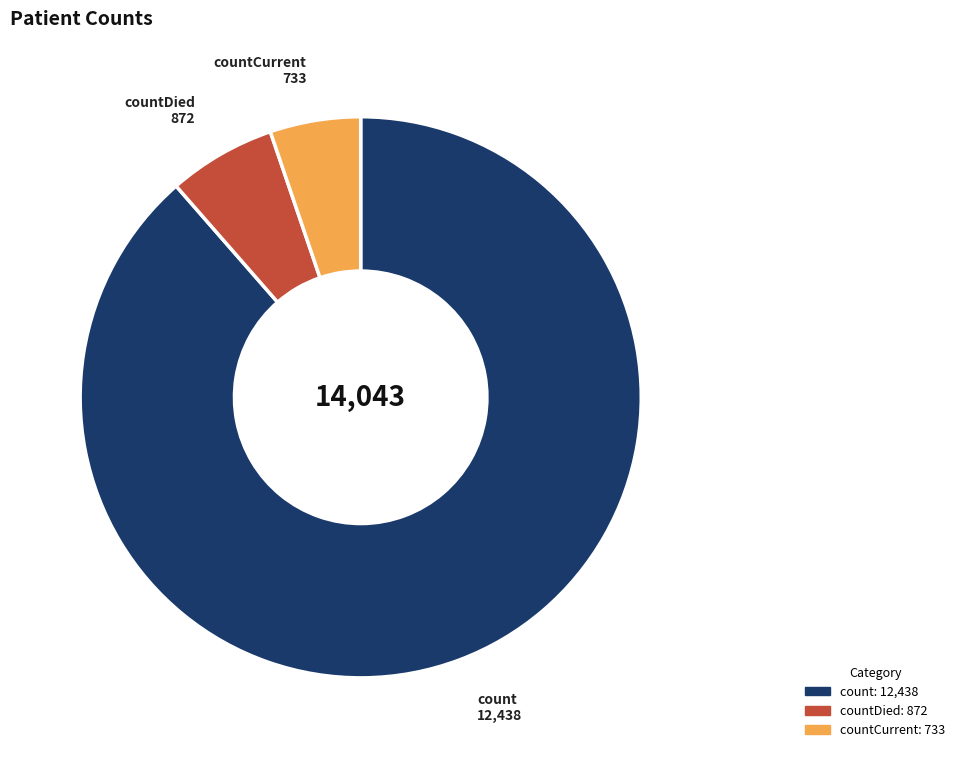

Is there a majority slice in this chart?

Yes